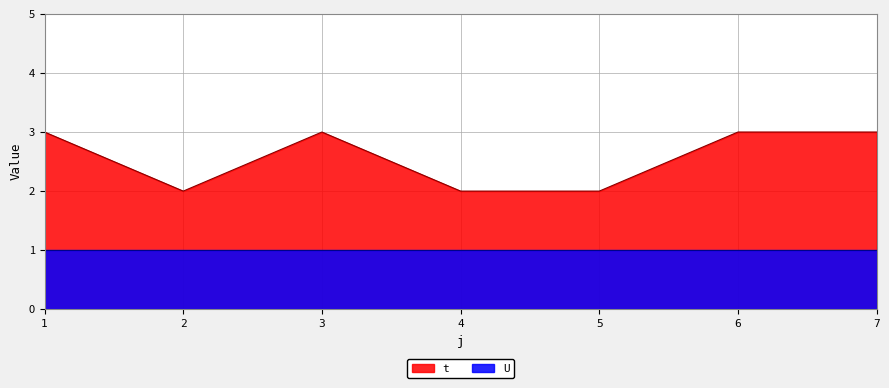

What is the greatest value displayed?

3